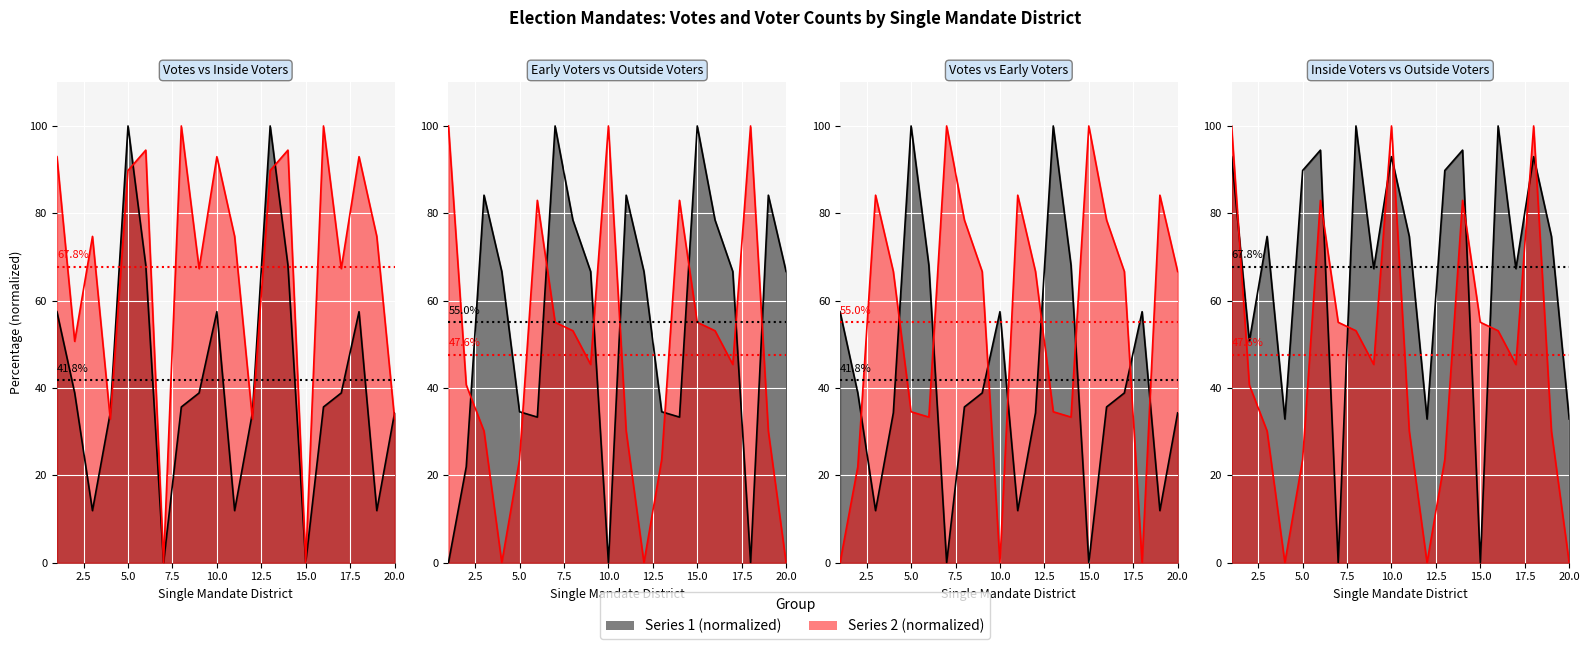

At how many categories does at least one series exceed 53?

19